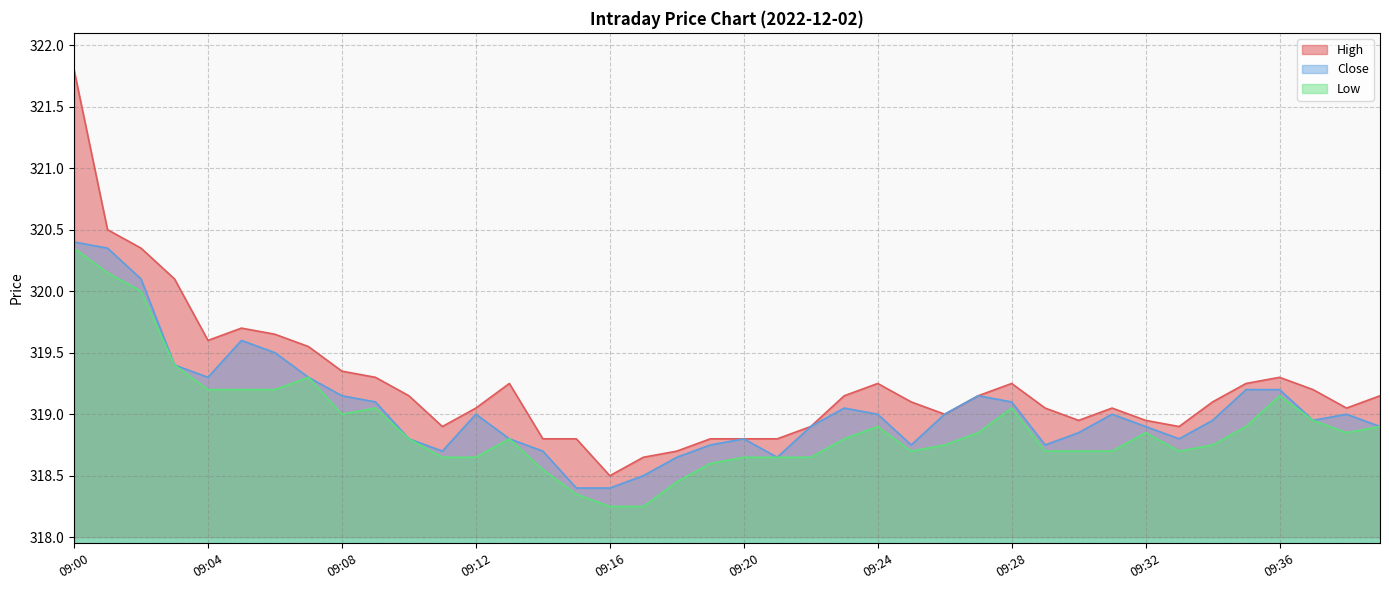

Between 09:03 and 09:27, which series saw the biggest shift?

high